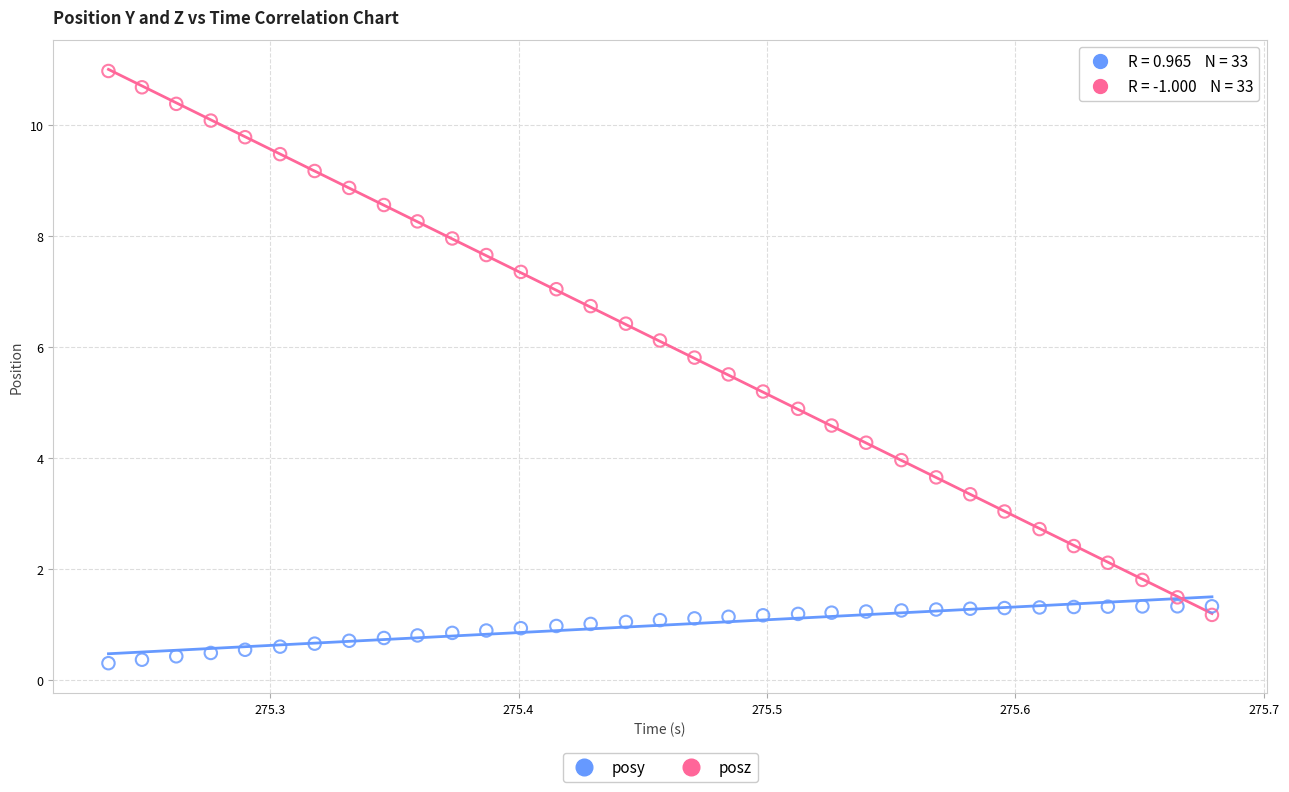

What is the X range (max minus min) for the scatter plot?

0.4